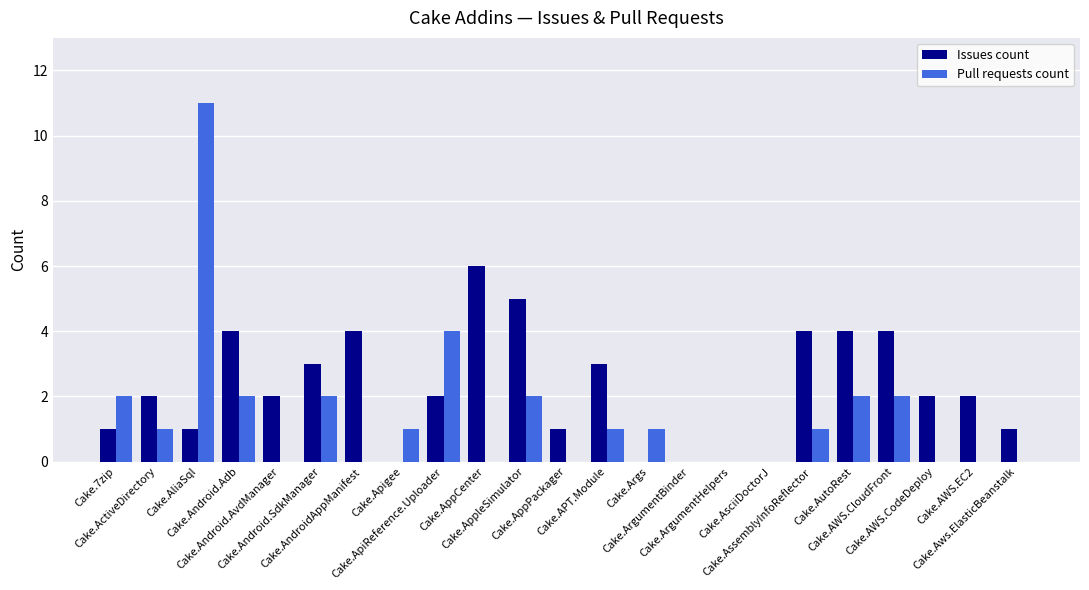

Reading left to right, extract all data points from this chart.

Issues count: 1	2	1	4	2	3	4	0	2	6	5	1	3	0	0	0	0	4	4	4	2	2	1
Pull requests count: 2	1	11	2	0	2	0	1	4	0	2	0	1	1	0	0	0	1	2	2	0	0	0